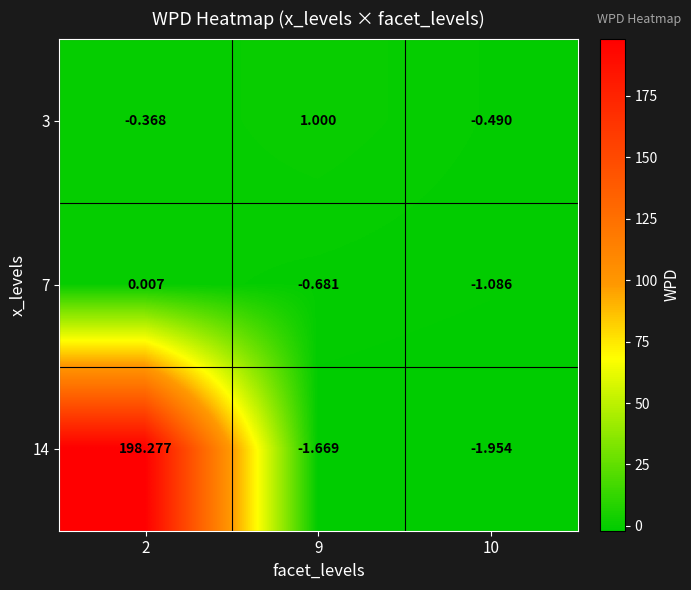

Is the value of 7 at 2 greater than the value of 14 at 2?

No